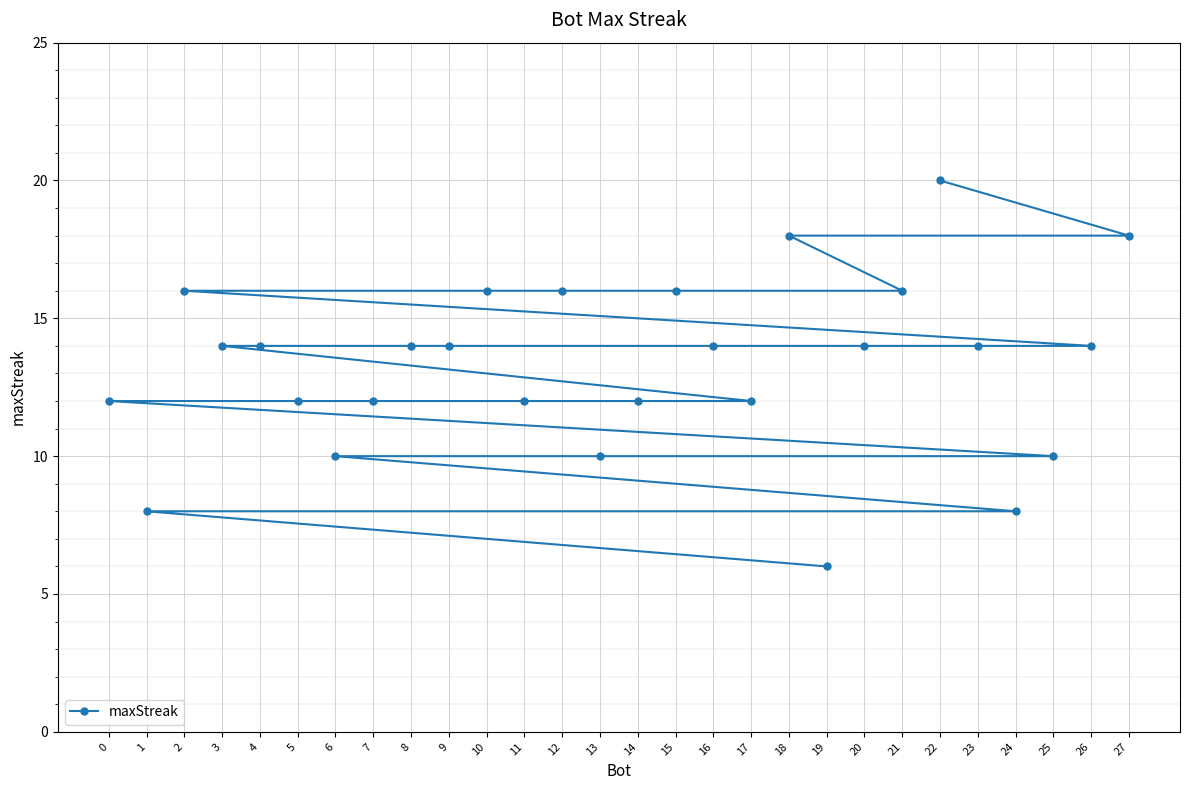

How many data points are less than 14?

12